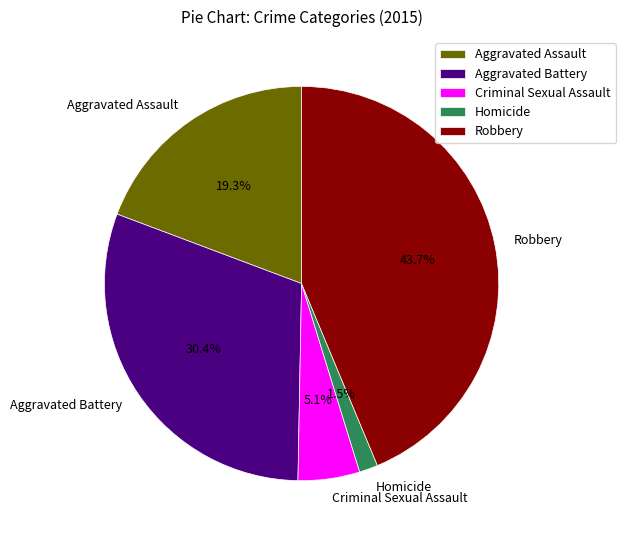

Which category has the biggest portion of the pie?

Robbery